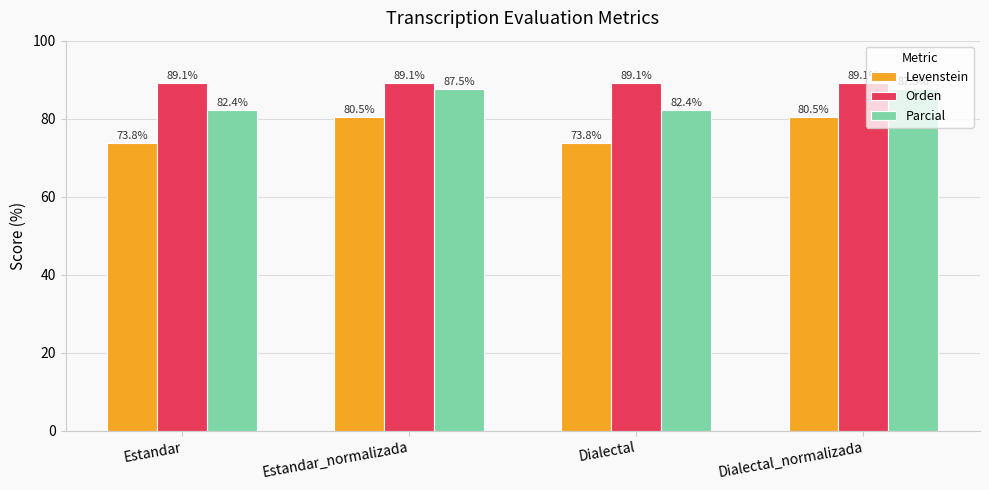

Reading left to right, extract all data points from this chart.

Levenstein: 73.8	80.5	73.8	80.5
Orden: 89.1	89.1	89.1	89.1
Parcial: 82.4	87.5	82.4	87.5